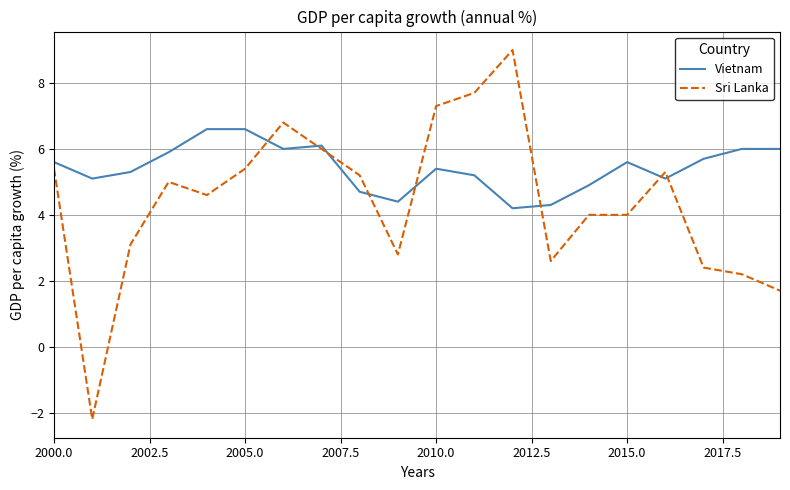

Which series has the largest range (max minus min)?

Sri Lanka